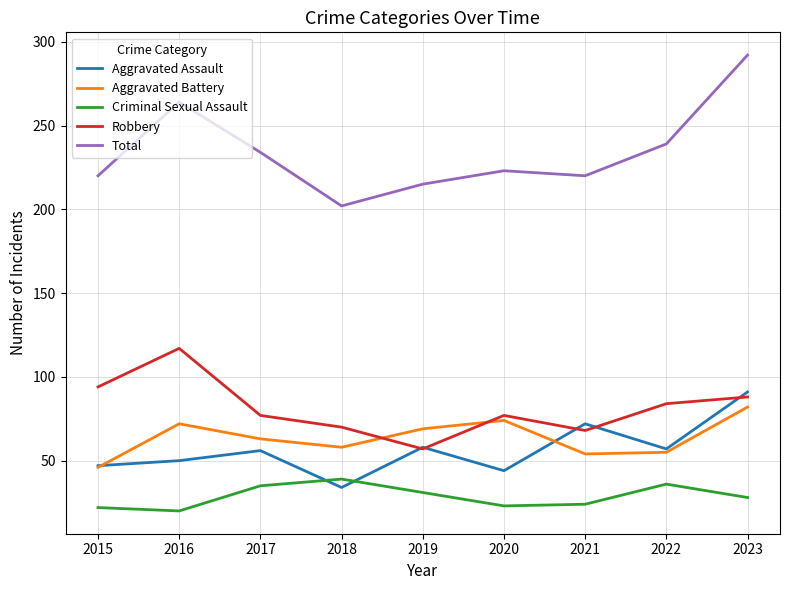

What is the highest value of the Total series?

292